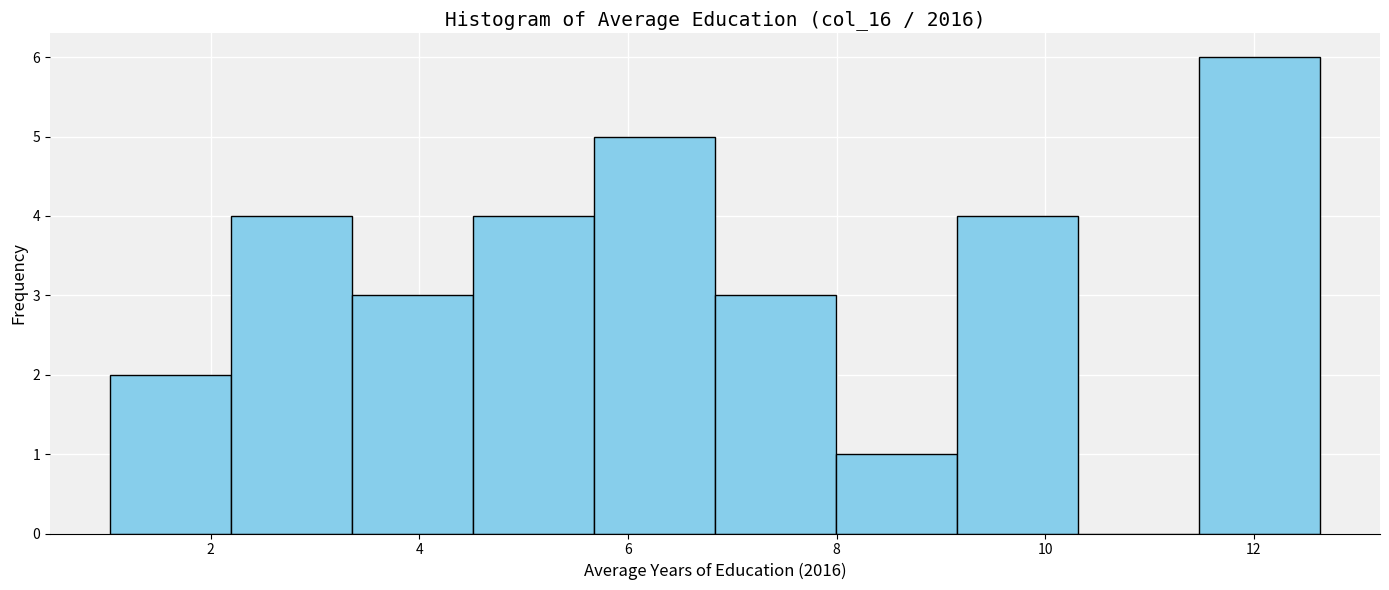

How tall is the bar that spans 5.6 to 6.8 on the x-axis? Neither the bar edges nor the heights are printed on the chart, so give them approximately, as read against the axes.

5